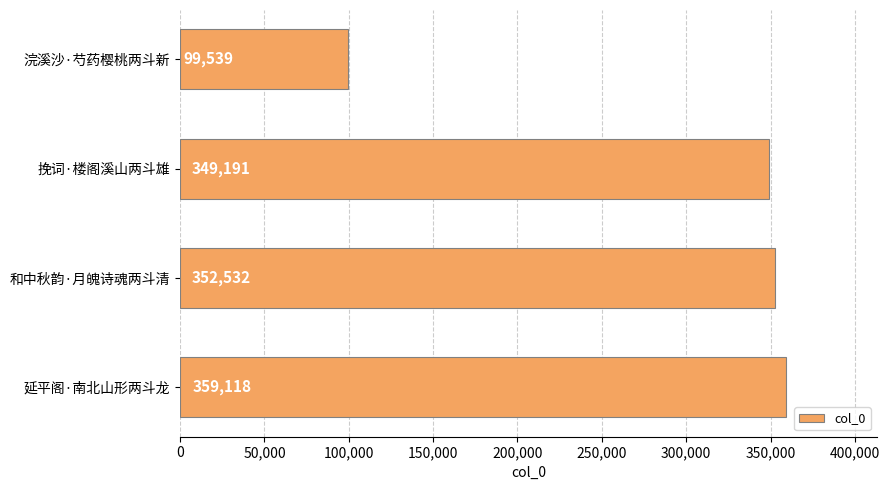

The value at 延平阁·南北山形两斗龙 is 197842. True or false?

False